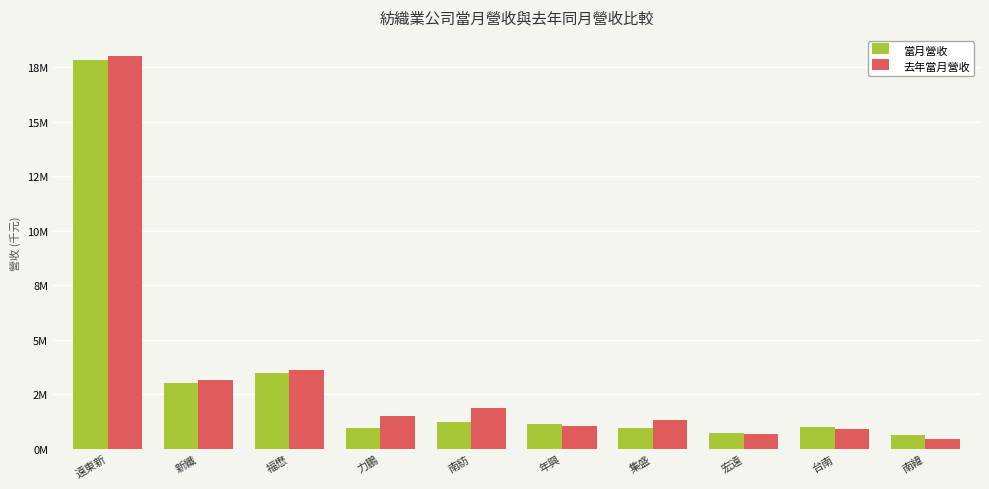

Are the bars horizontal?

No